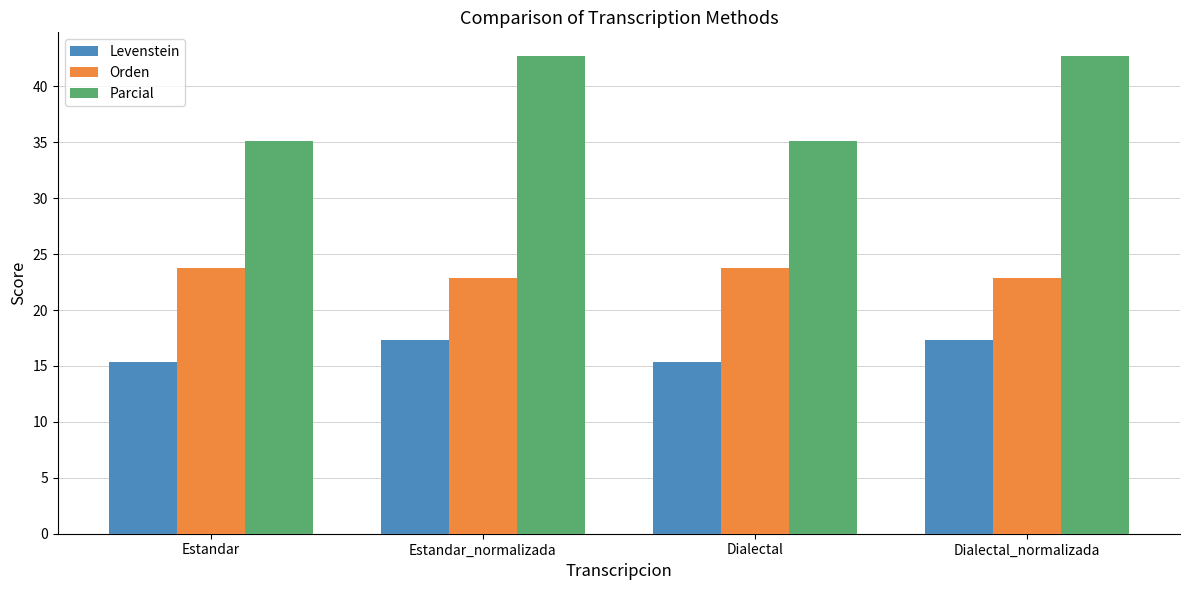

Are the bars grouped side by side (vs. stacked)?

Yes